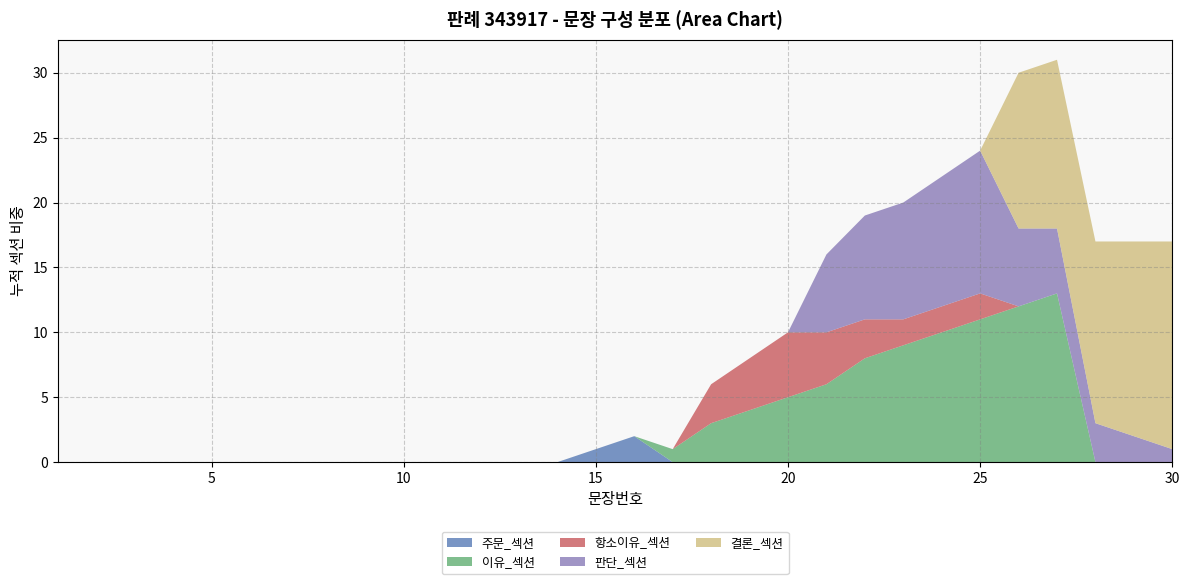

The 주문_섹션 series shows 0 at 30. True or false?

True